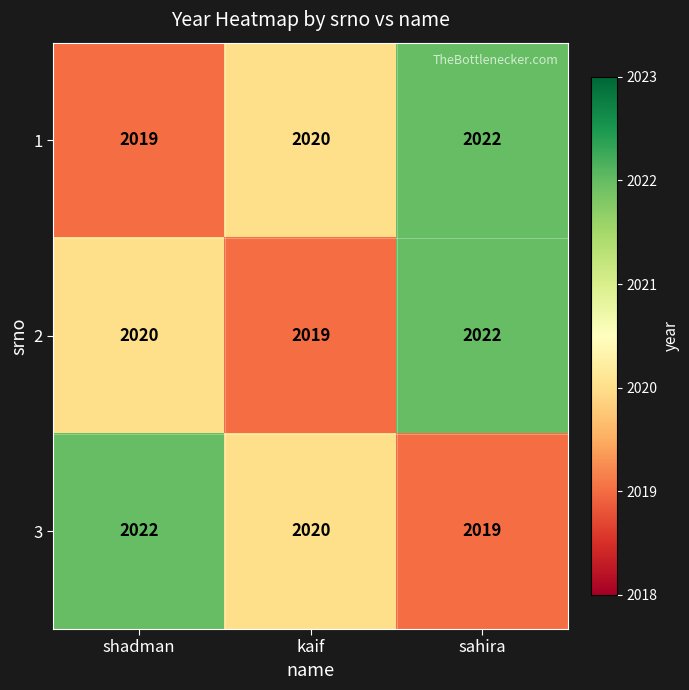

What is the difference between the 2 values at kaif and sahira?

3